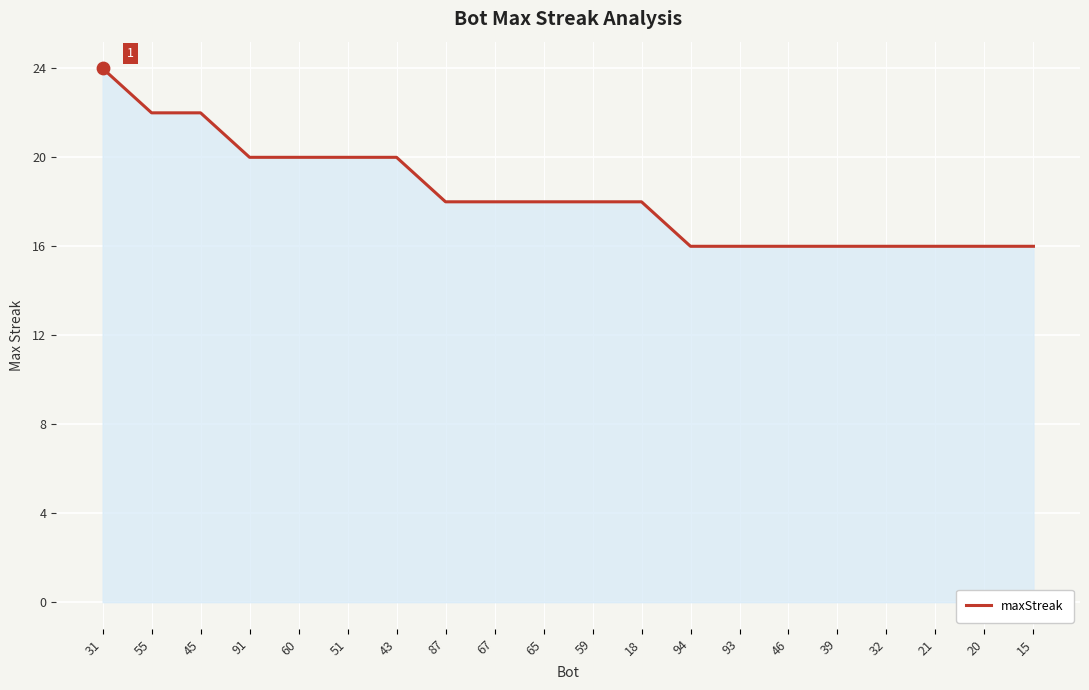

What is the change in value from 59 to 21?

-2